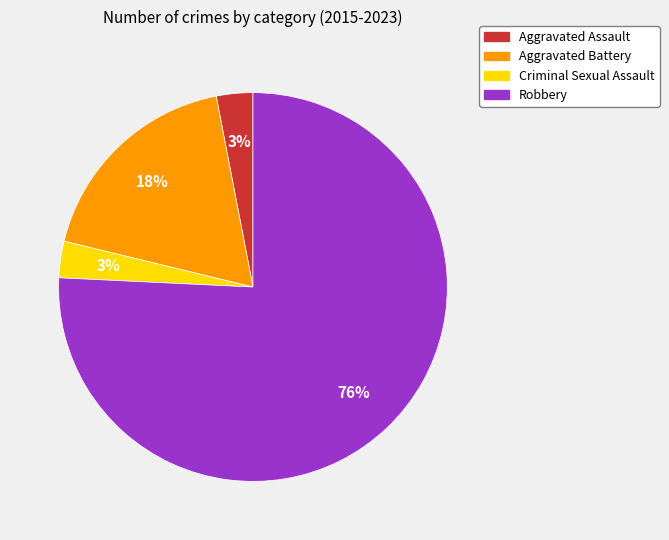

Is Aggravated Assault the majority of the pie?

No